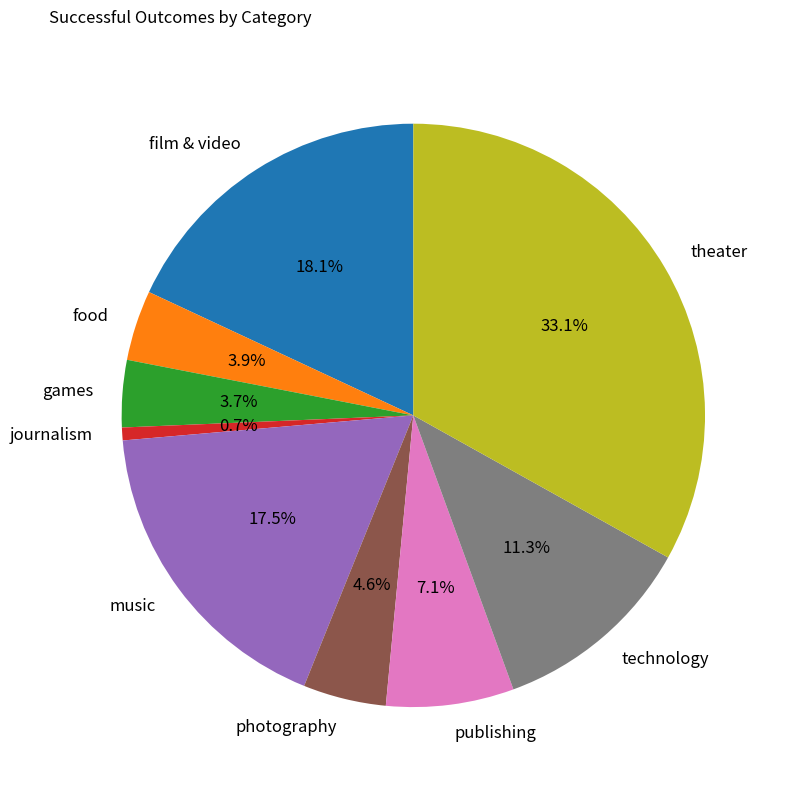

True or false: film & video accounts for 23% of the total.

False